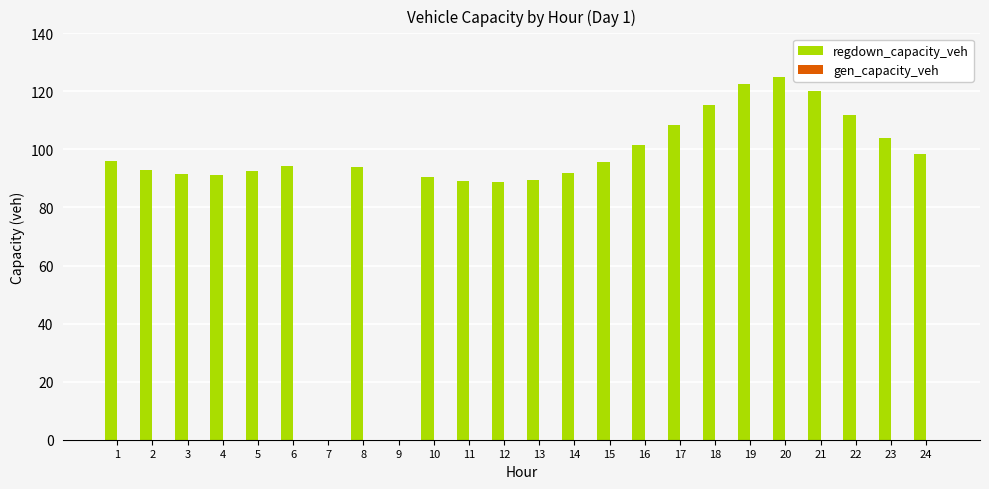

What is the sum of all values?

2205.0